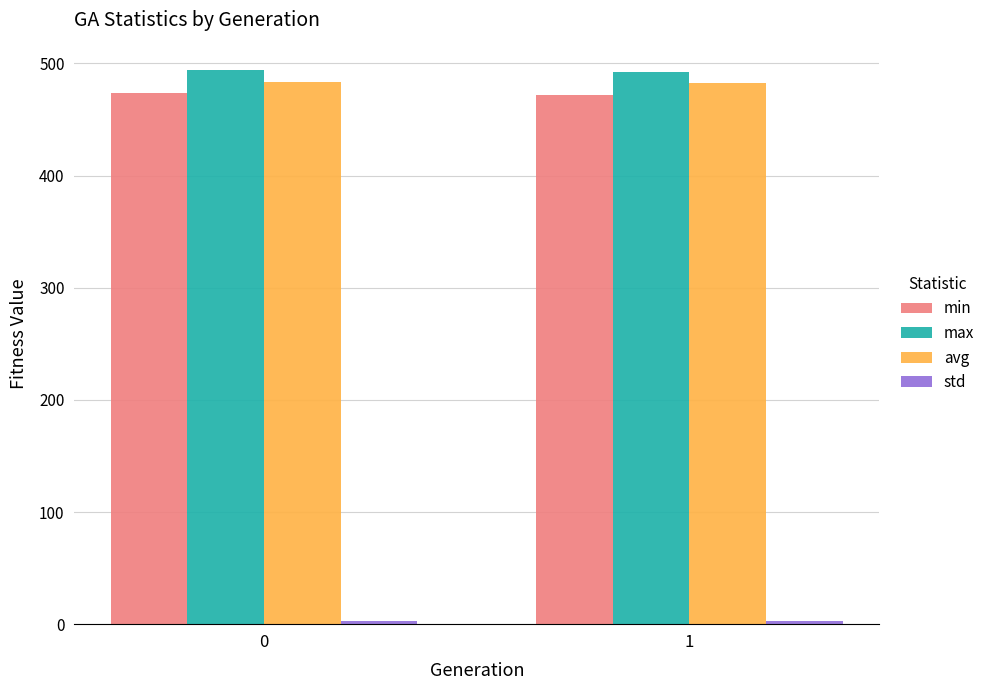

What is the average value of the max series?

493.3